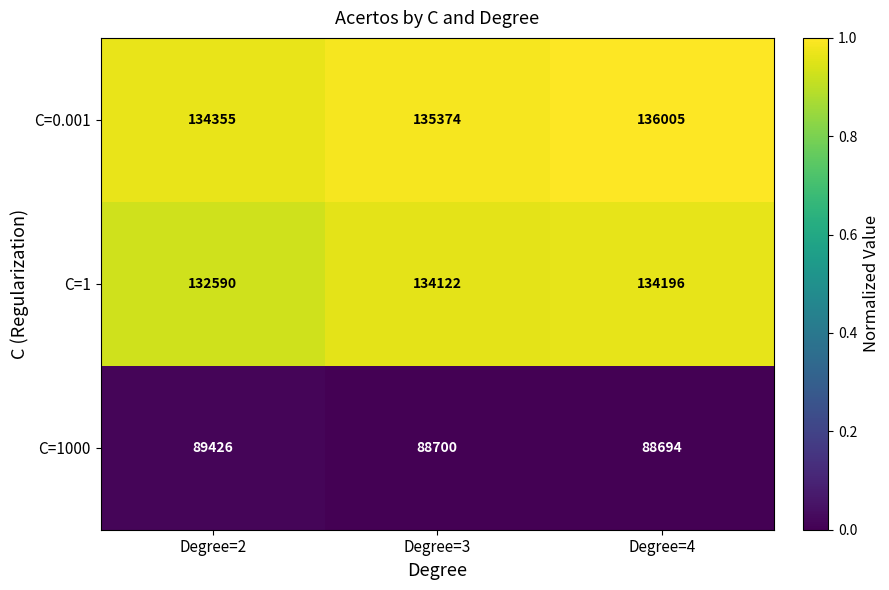

The value of C=1000 at Degree=3 is 125169. True or false?

False